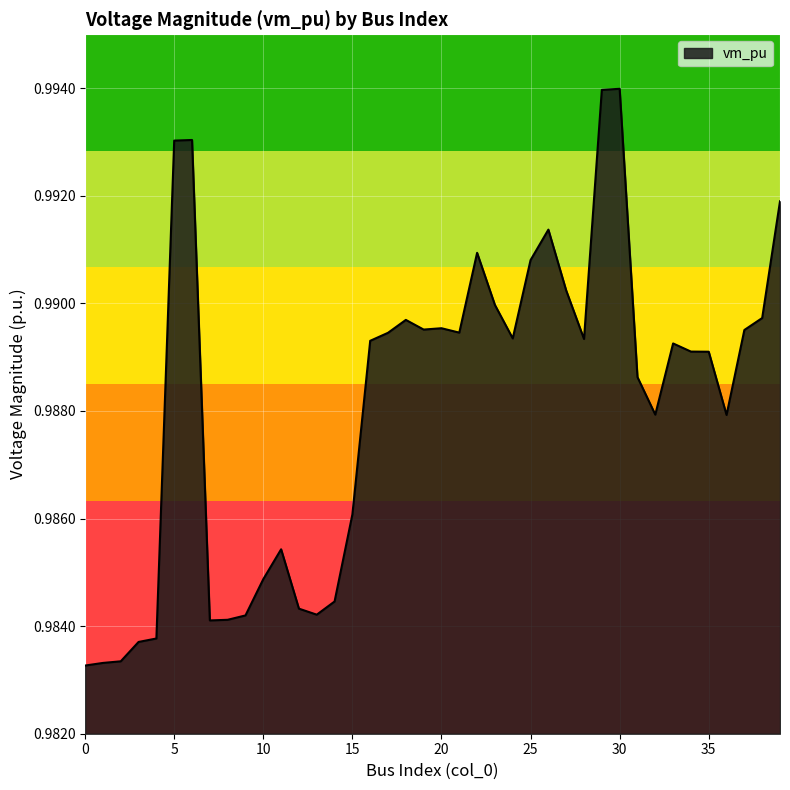

Rank the categories by value from highest to lowest.

30, 29, 6, 5, 39, 26, 22, 25, 27, 23, 38, 18, 20, 19, 37, 21, 17, 24, 28, 16, 33, 34, 35, 31, 32, 36, 15, 11, 10, 14, 12, 13, 9, 8, 7, 4, 3, 2, 1, 0